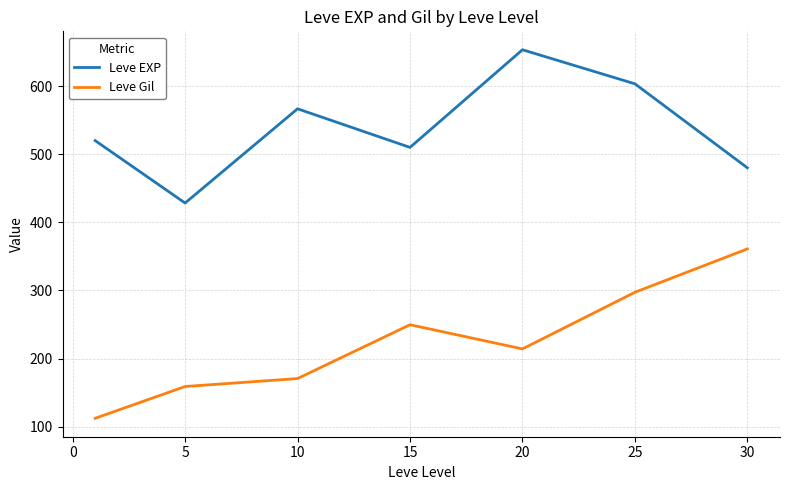

Rank the series by their maximum value, from lowest to highest.

Leve Gil, Leve EXP